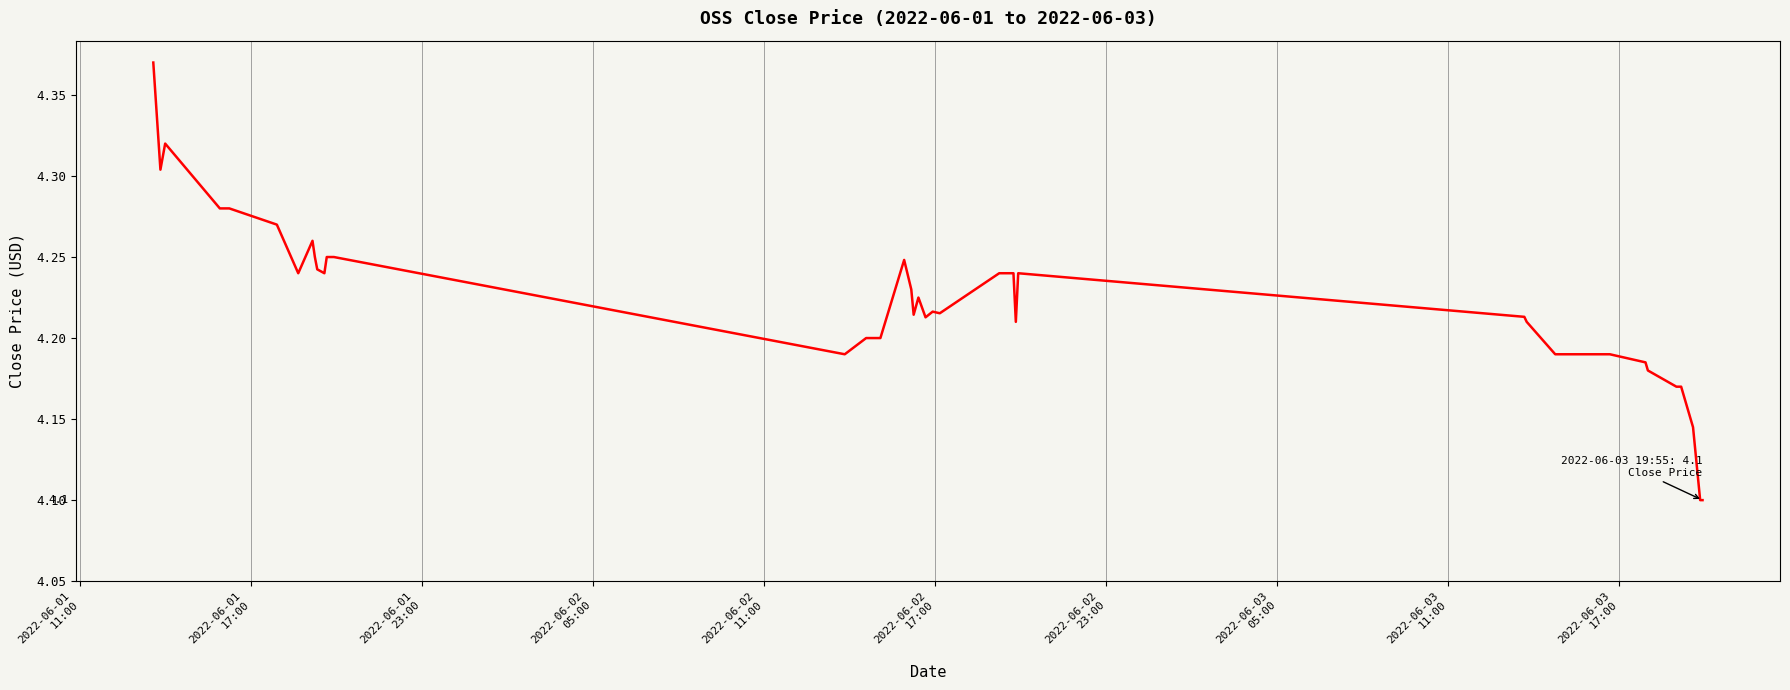

How many distinct data groups are displayed?

1